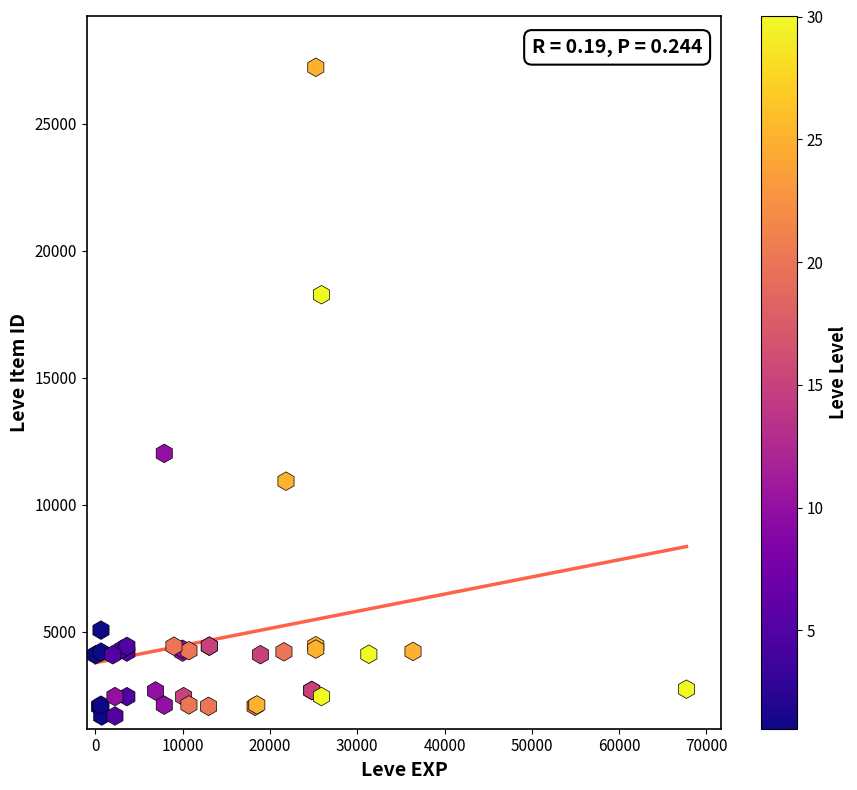

What Y value in the scatter plot is closest to 14448?

12018